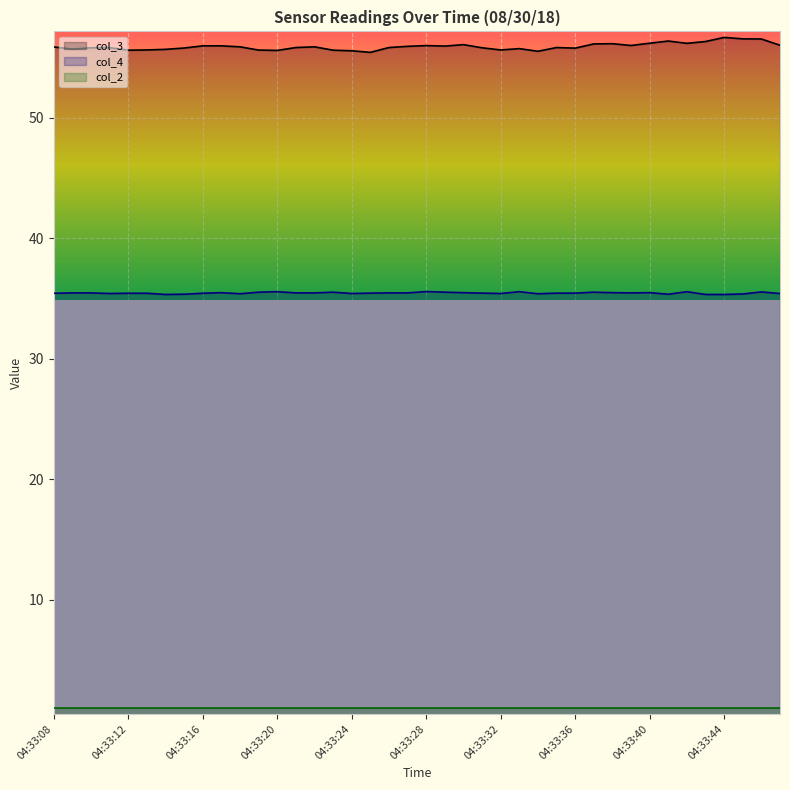

True or false: col_4 and col_3 cross at least once.

False